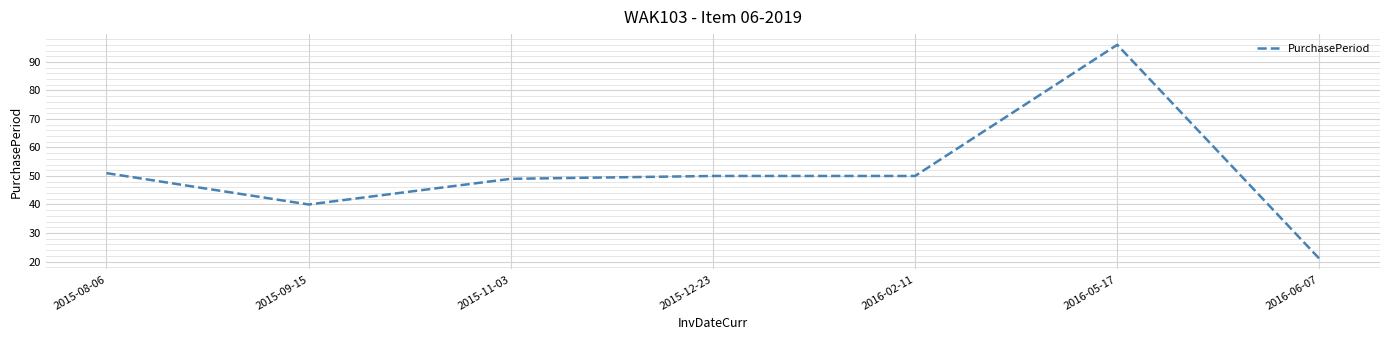

Which has a higher value, 2015-08-06 or 2016-02-11?

2015-08-06